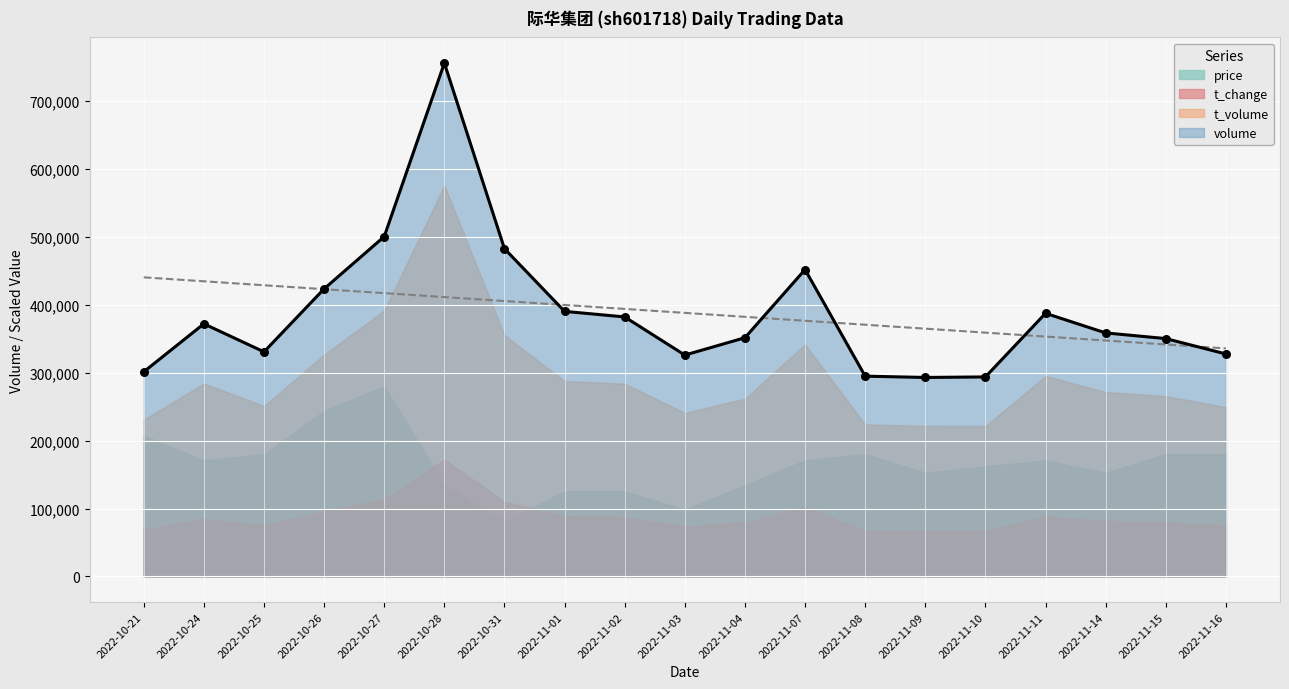

Is the value of t_change at 2022-11-15 greater than the value of t_volume at 2022-10-27?

No